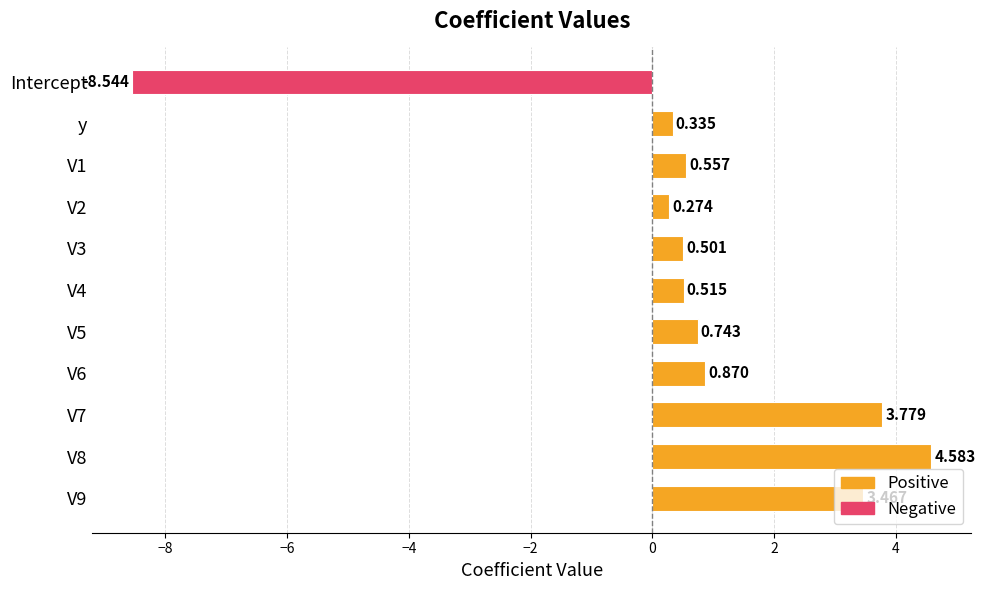

What is the sum of all values?

7.1